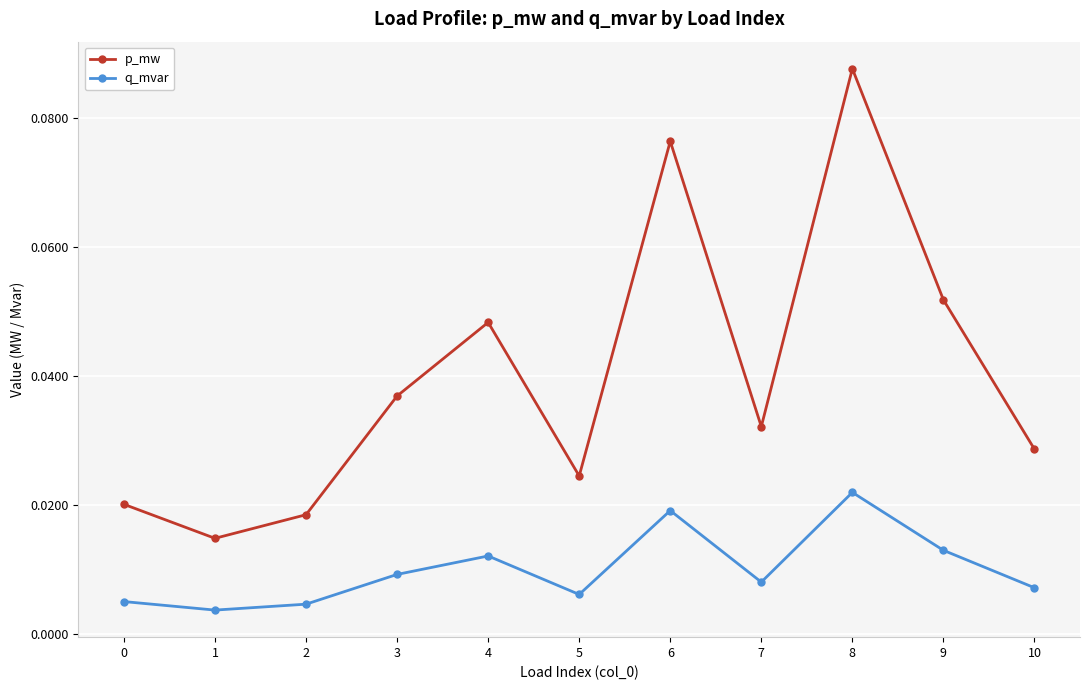

The value of p_mw at 9 is 0.0. True or false?

False